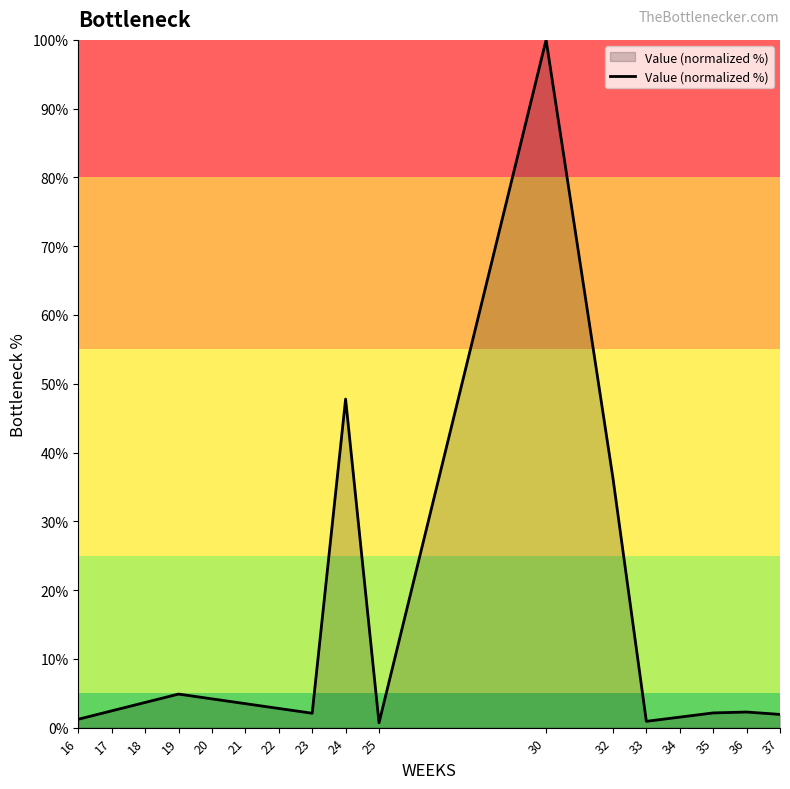

At which category does the chart reach its peak across all series?

30